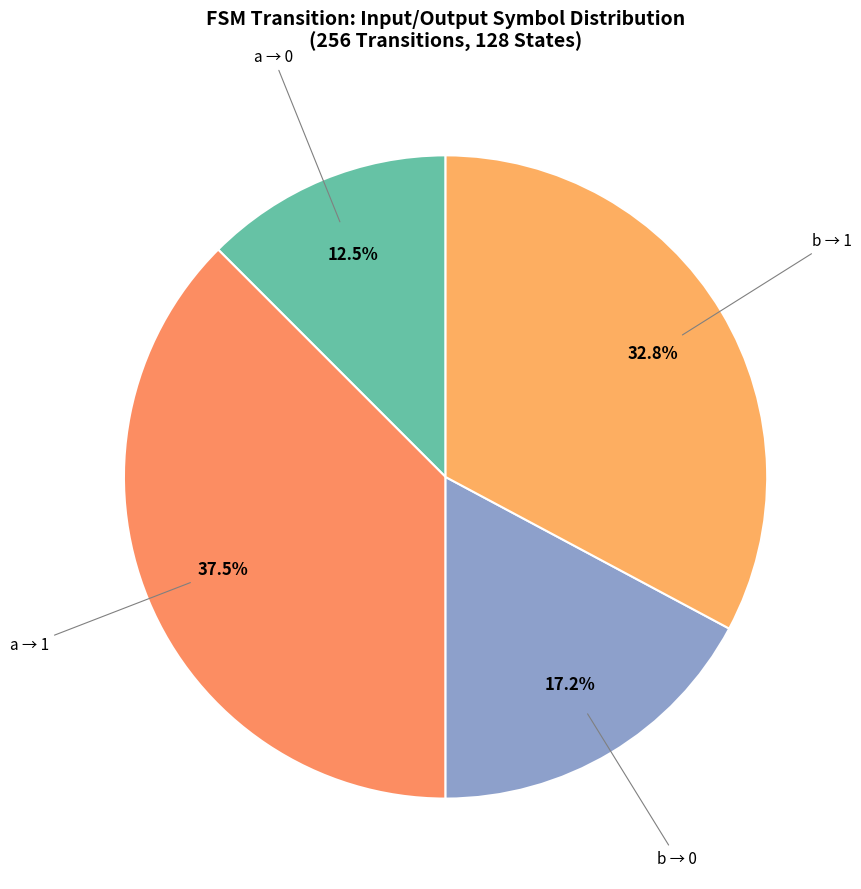

How many slices are in this pie chart?

4